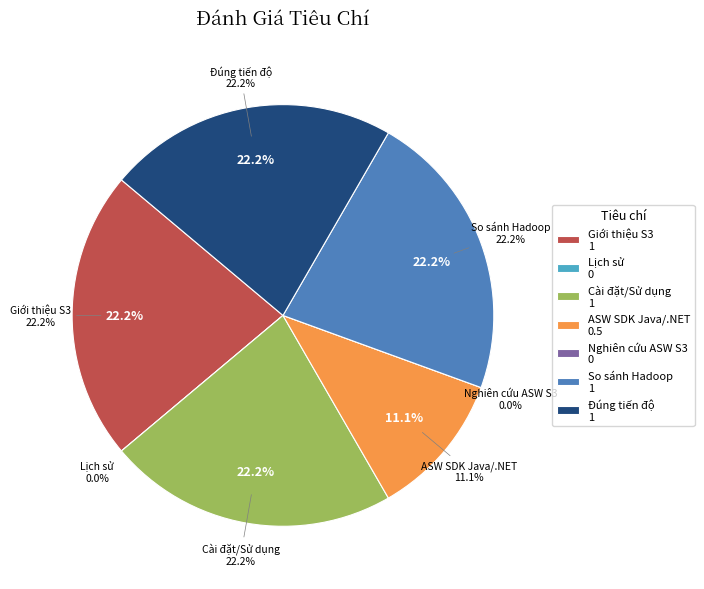

Is Giới thiệu Amazon S3 the majority of the pie?

No